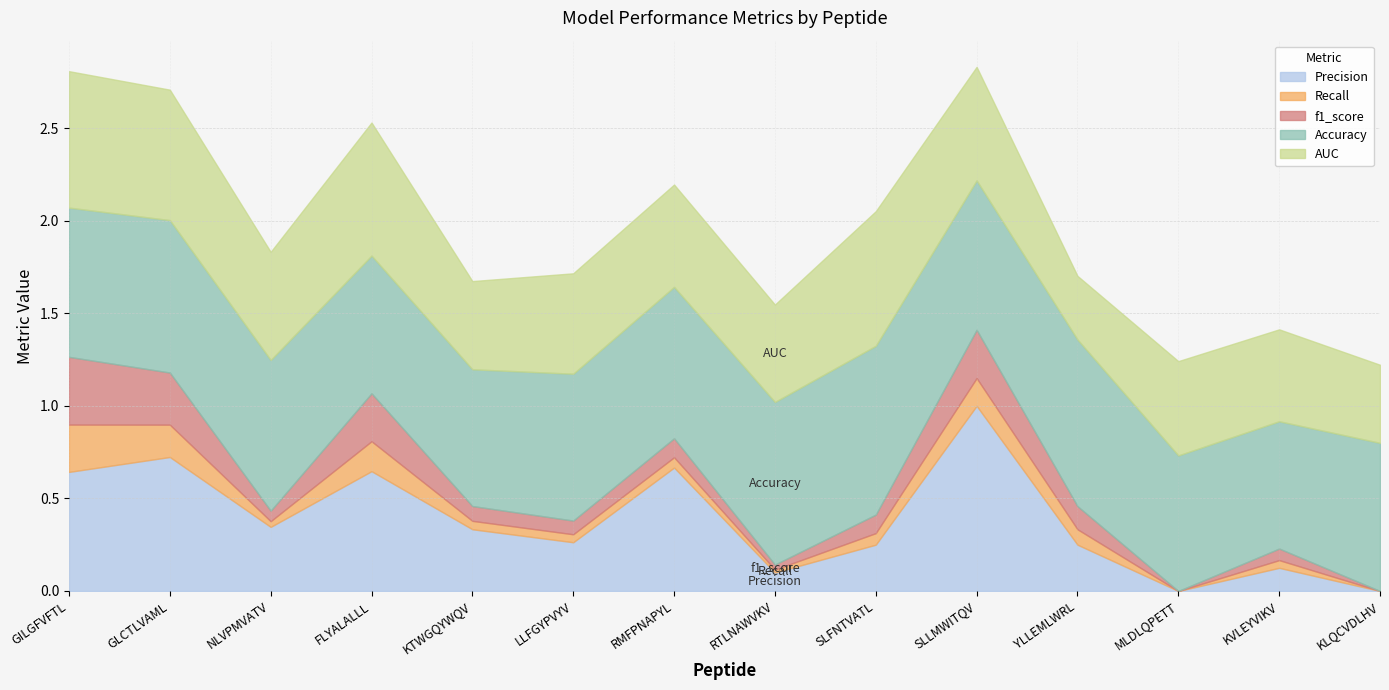

True or false: Precision and f1_score cross at least once.

False